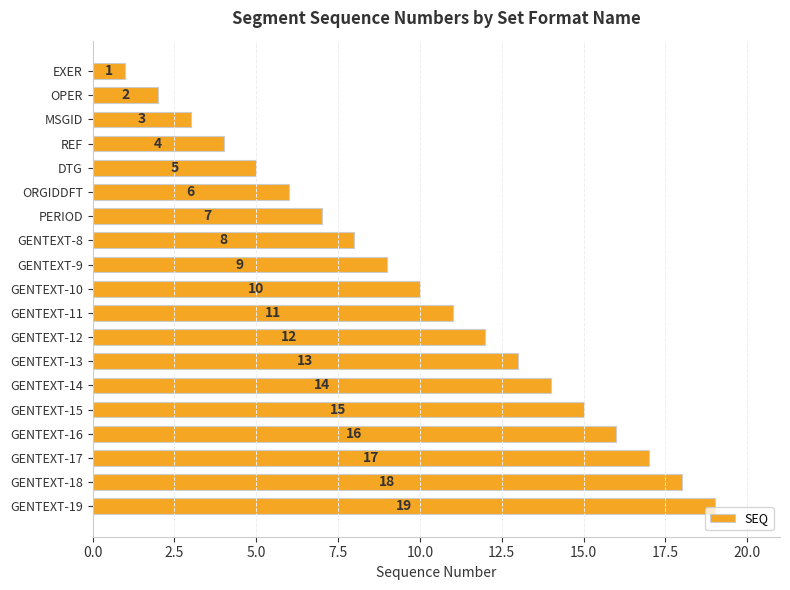

What is the label of the 9th bar from the bottom?

GENTEXT-11